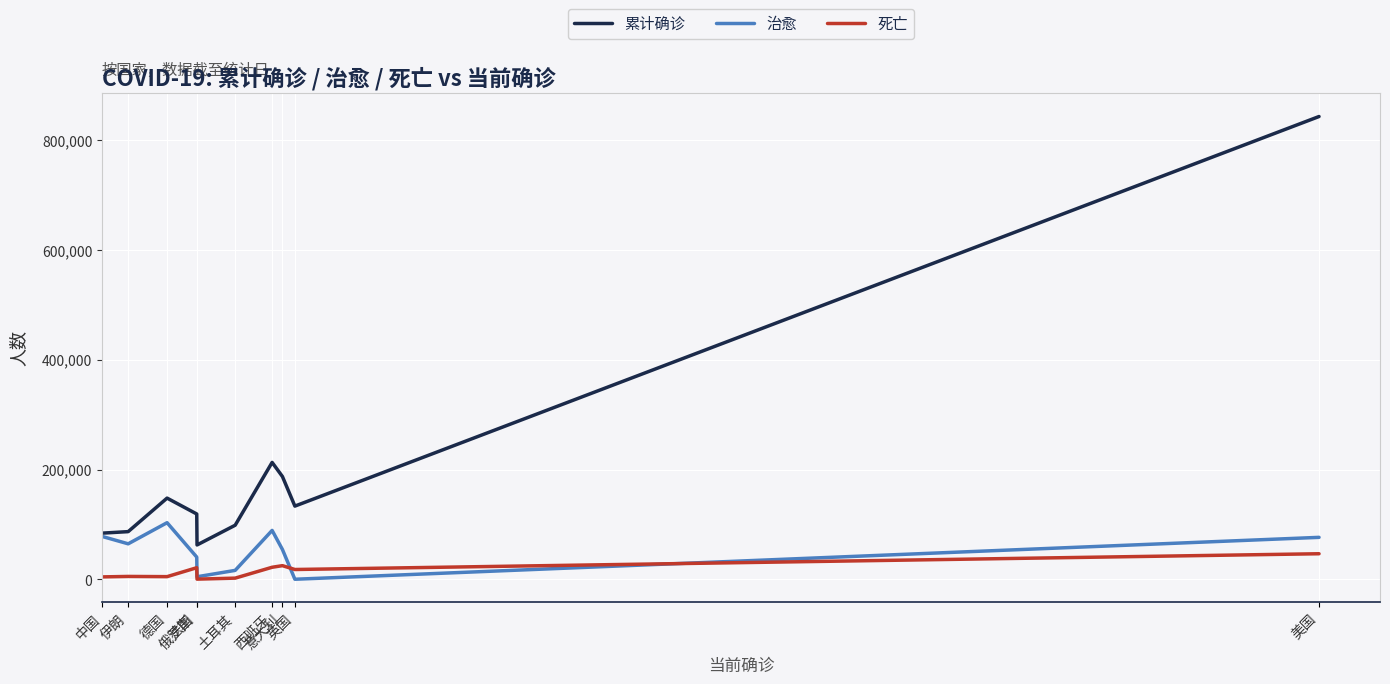

List the series in order of their peak value, lowest first.

死亡, 治愈, 累计确诊